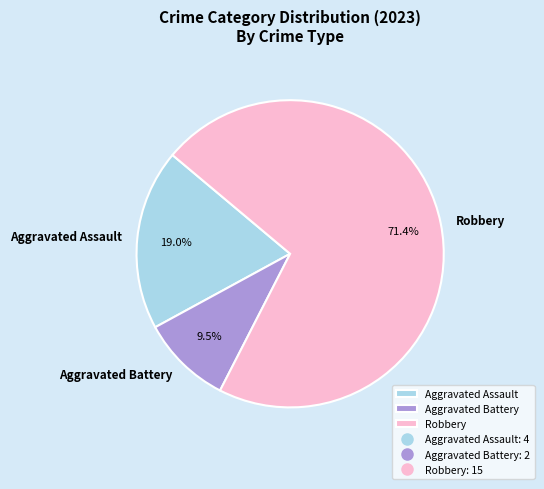

Which slice is the smallest?

Aggravated Battery